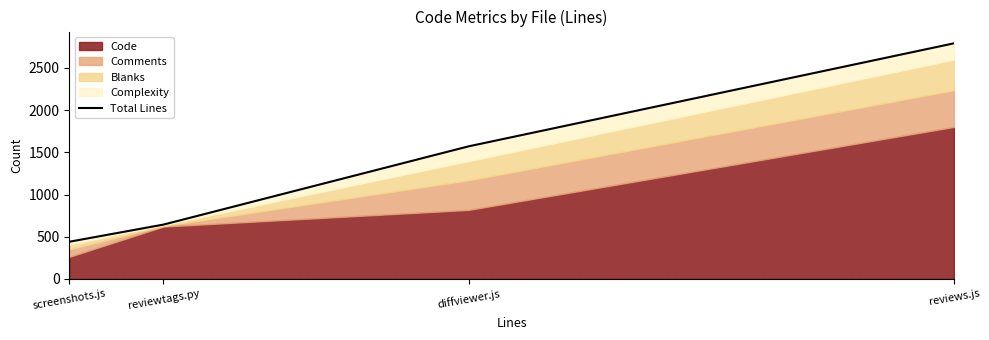

What is the value of the 3rd point from the left?

1571